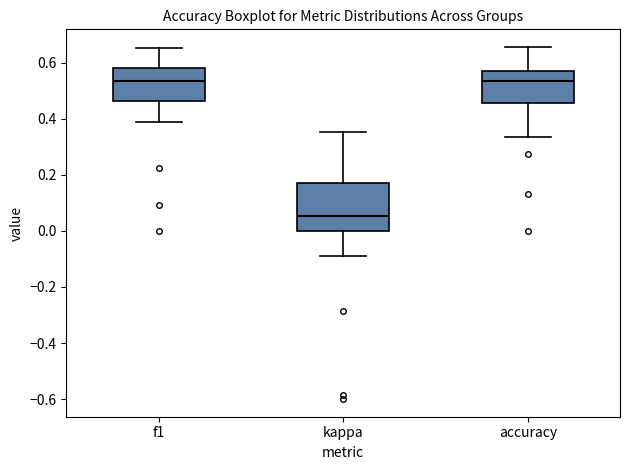

Where does the median line of the box for accuracy sit on the y-axis? The values are not printed on the chart, so give them approximately, as read against the axis.

0.54